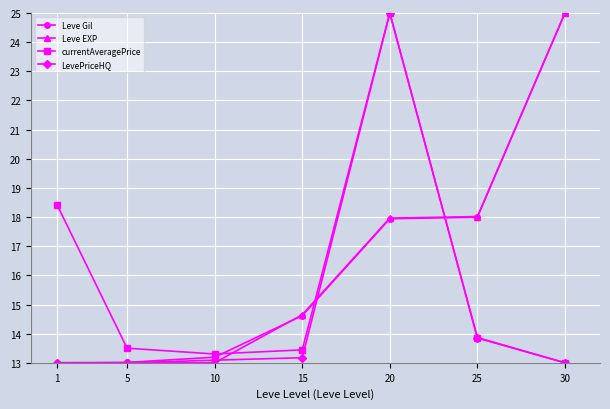

The value of LevePriceHQ at 30 is 13.0. True or false?

True